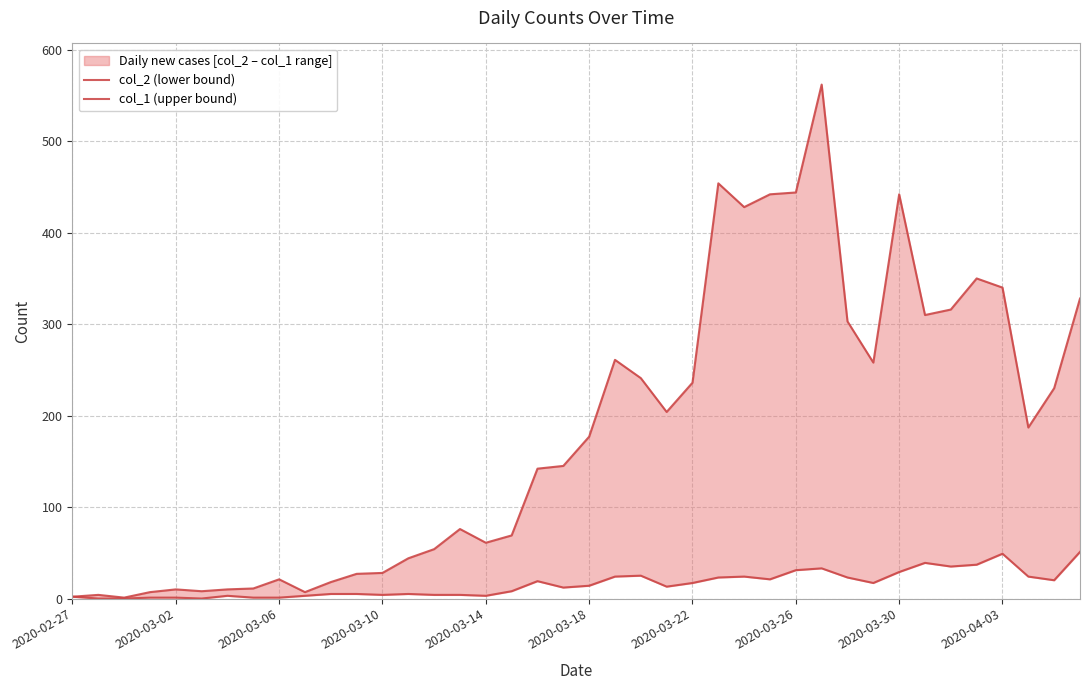

Between 13 and 20, which is larger?

20